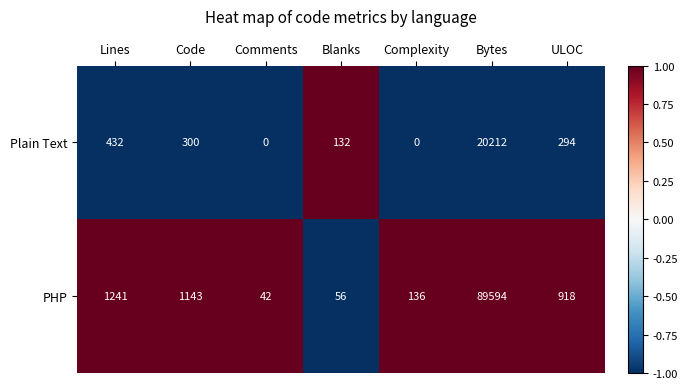

What is the average value of the Plain Text series?

3053